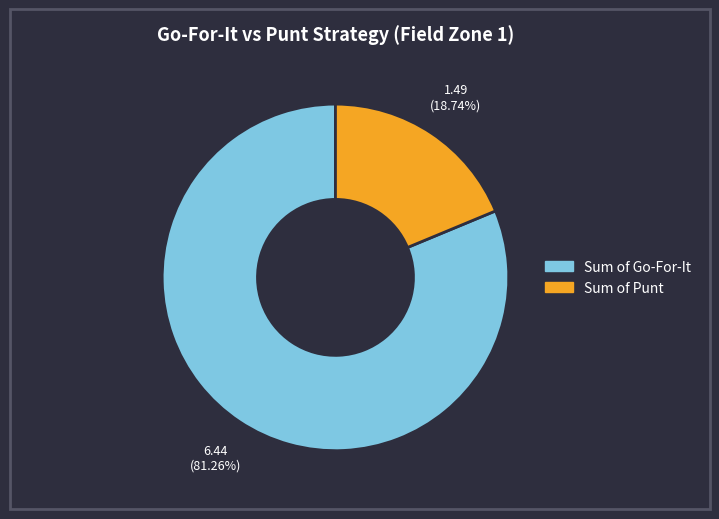

To the nearest percent, what is the average slice percentage?

50%